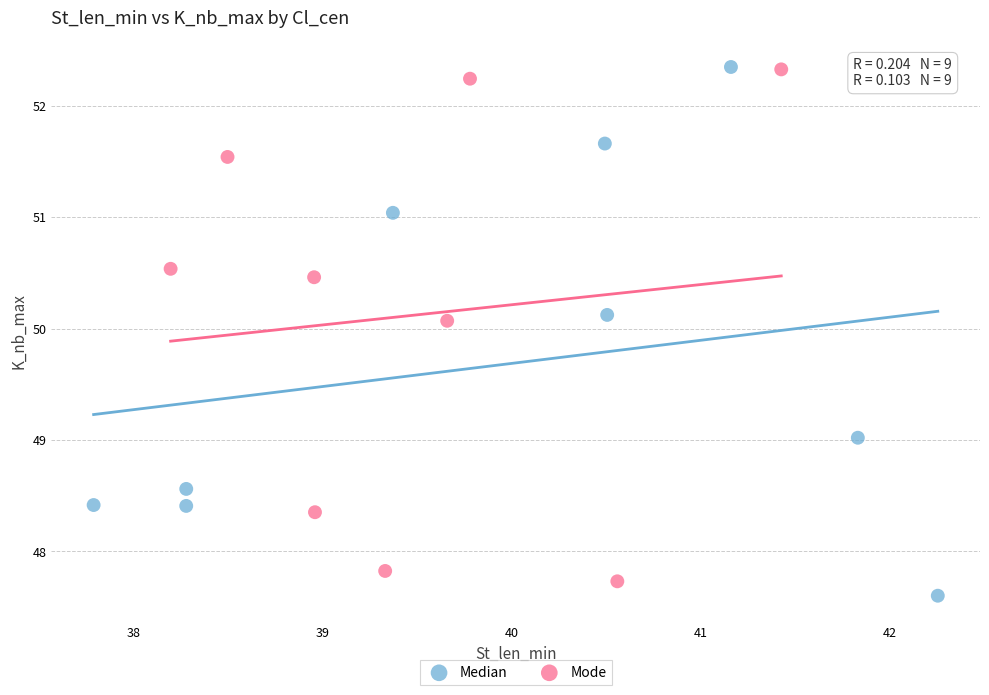

Which series reaches the minimum Y coordinate?

Median